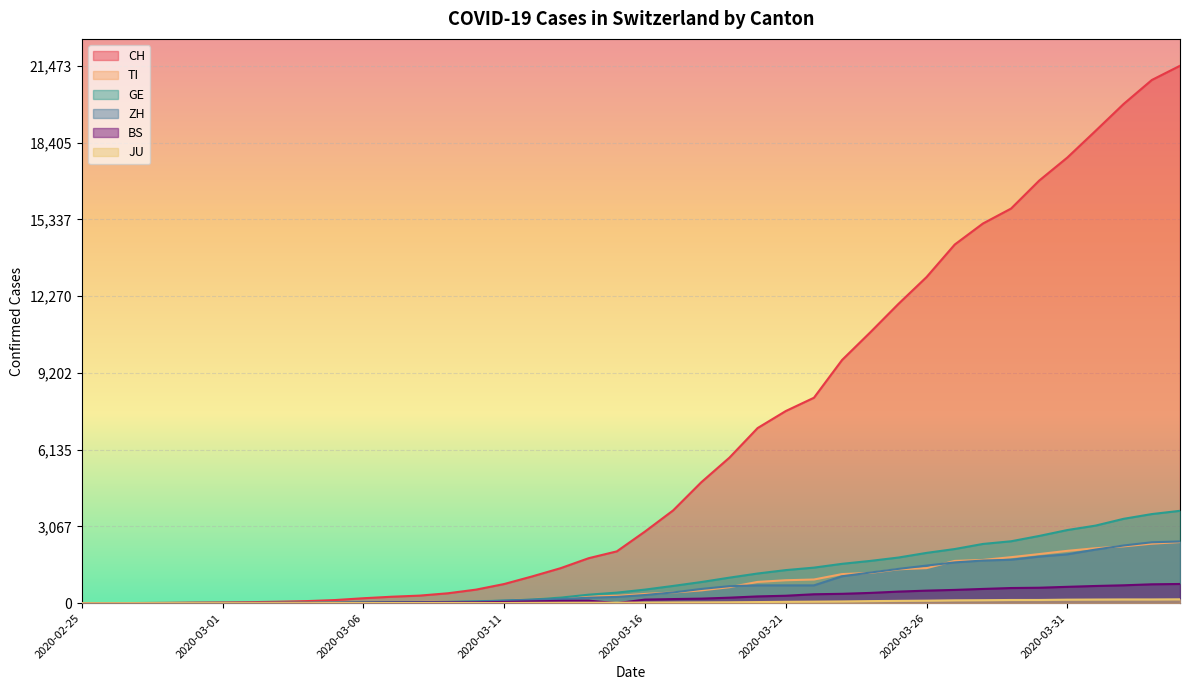

Which series has the largest range (max minus min)?

CH